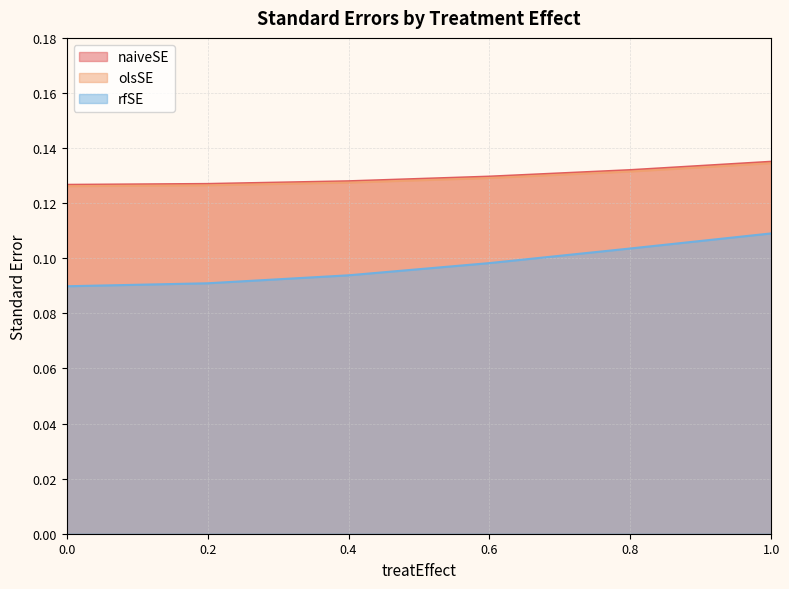

At 0.4, list the series in order from smallest to largest.

rfSE, olsSE, naiveSE